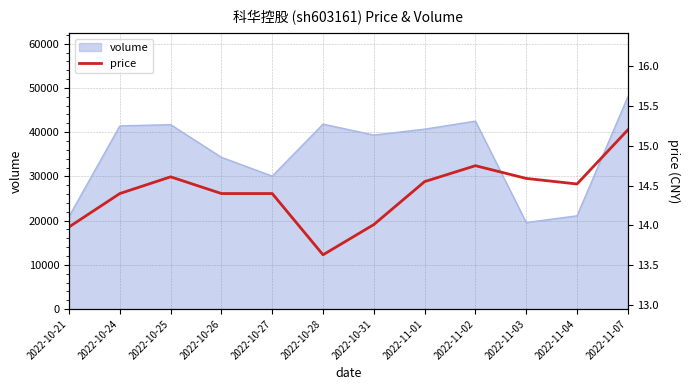

Reading left to right, extract all data points from this chart.

14.0	14.4	14.6	14.4	14.4	13.6	14.0	14.6	14.8	14.6	14.5	15.2